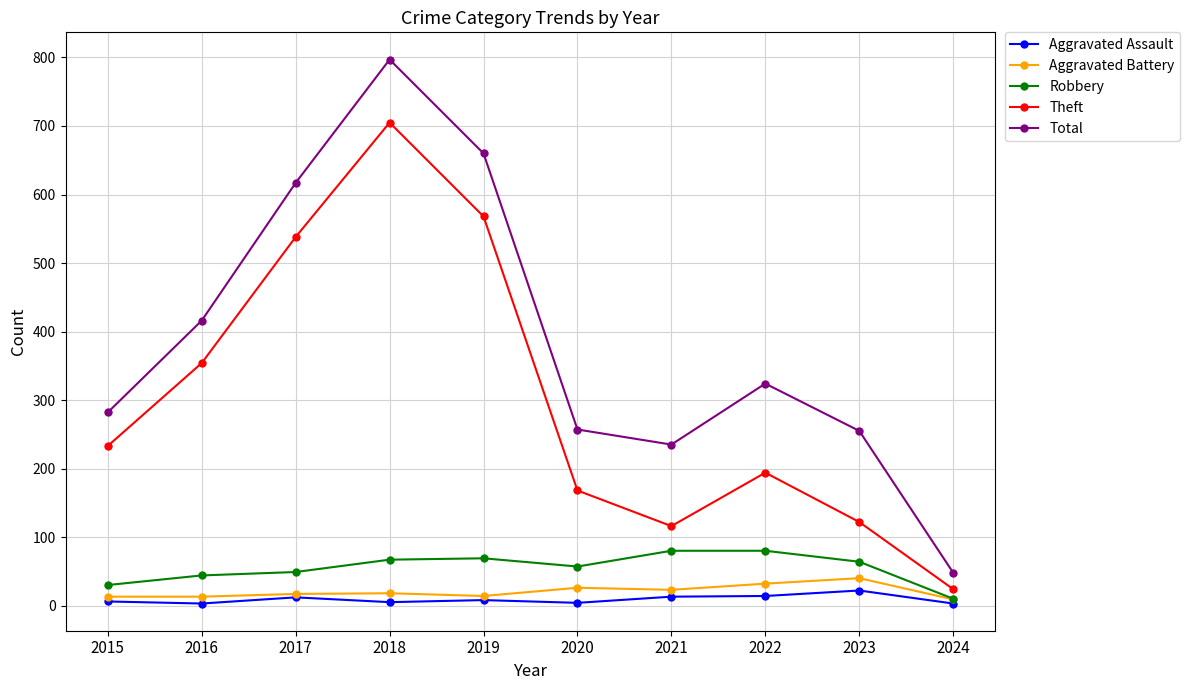

Is the value of Total at 2015 greater than the value of Aggravated Assault at 2022?

Yes